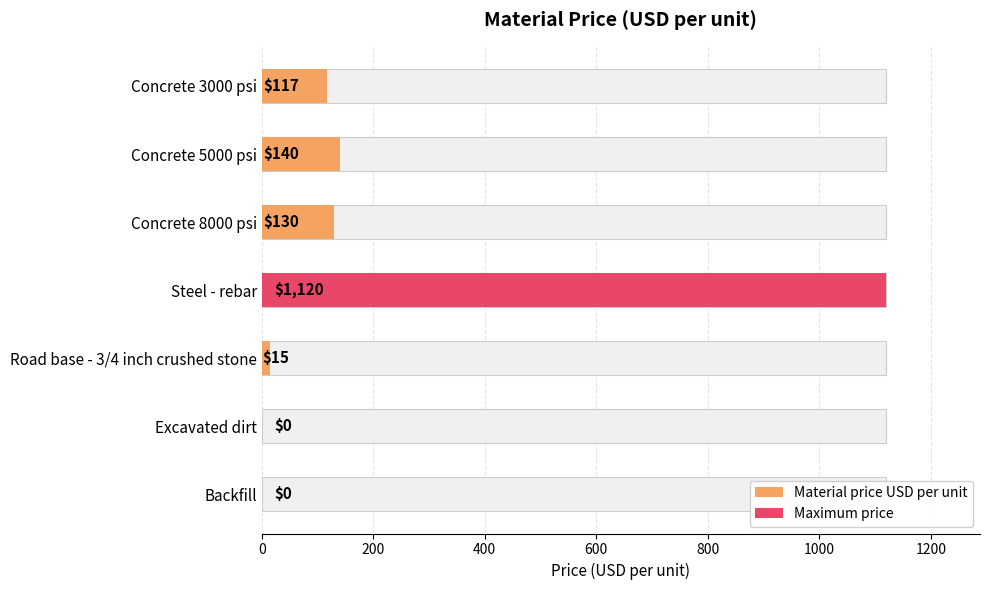

Reading left to right, transcribe all the data shown in this chart.

Concrete 3000 psi=117	Concrete 5000 psi=140	Concrete 8000 psi=130	Steel - rebar=1120	Road base - 3/4 inch crushed stone=15	Excavated dirt=0	Backfill=0